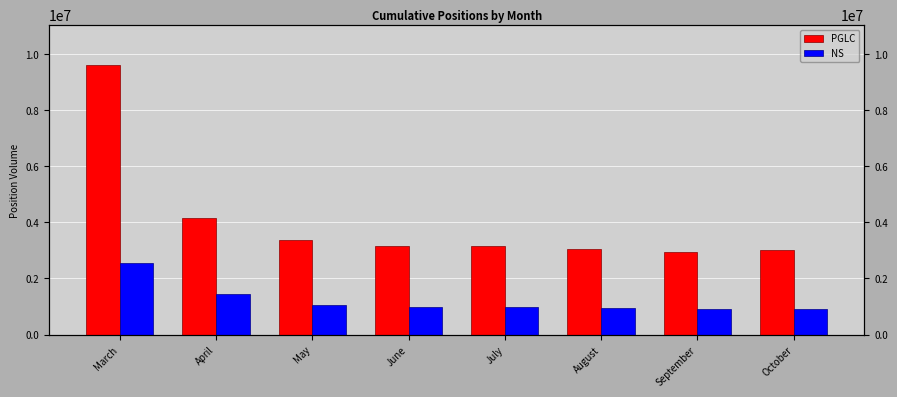

At which label does NS first exceed 980681?

March